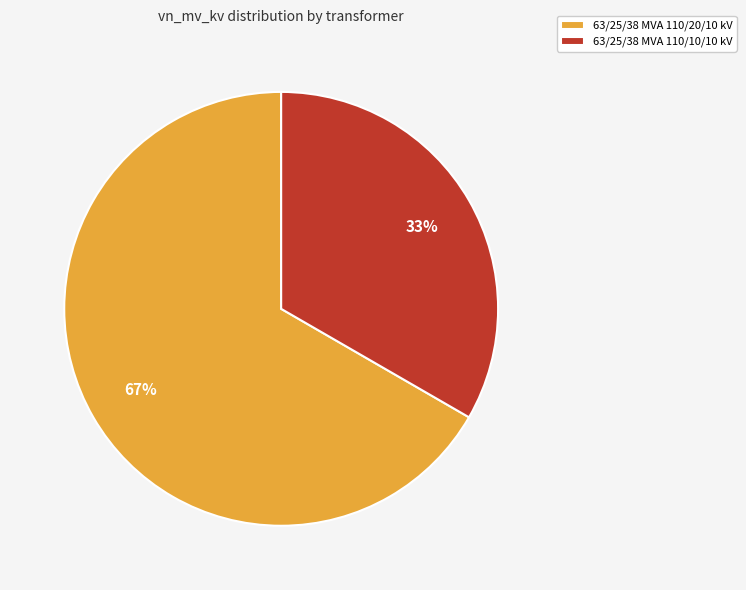

True or false: 63/25/38 MVA 110/10/10 kV accounts for 33% of the total.

True